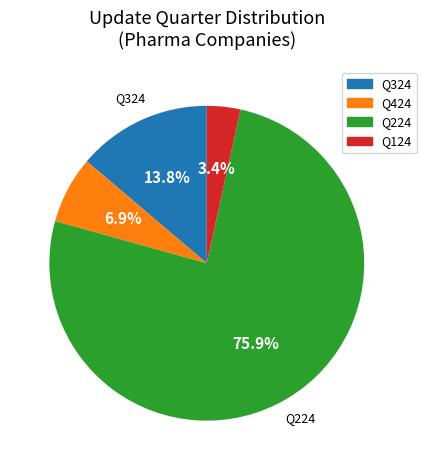

Which category accounts for the majority?

Q224